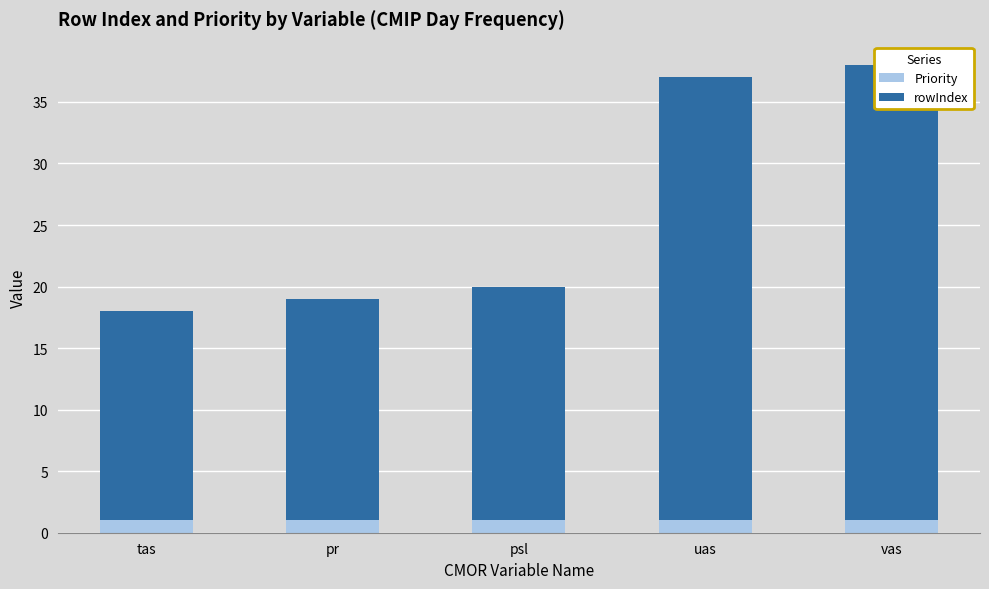

What are all the series names shown in the legend?

Priority, rowIndex